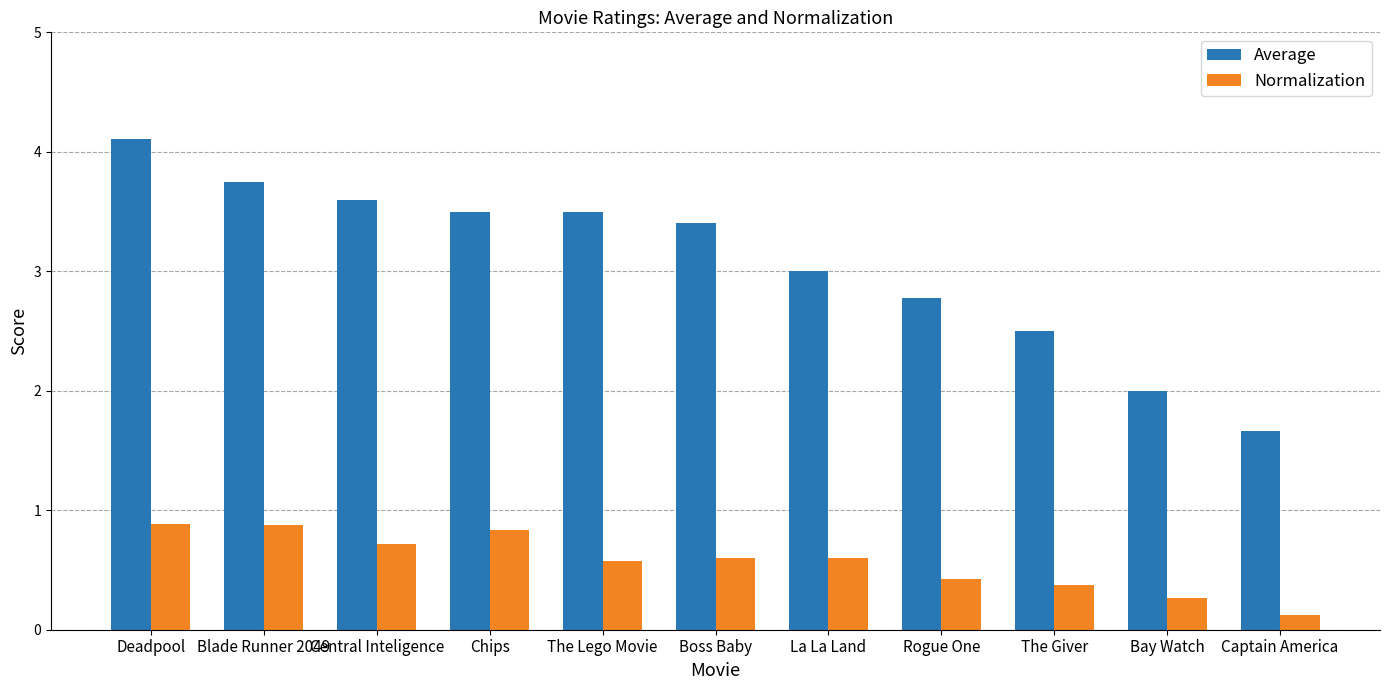

What are all the series names shown in the legend?

Average, Normalization